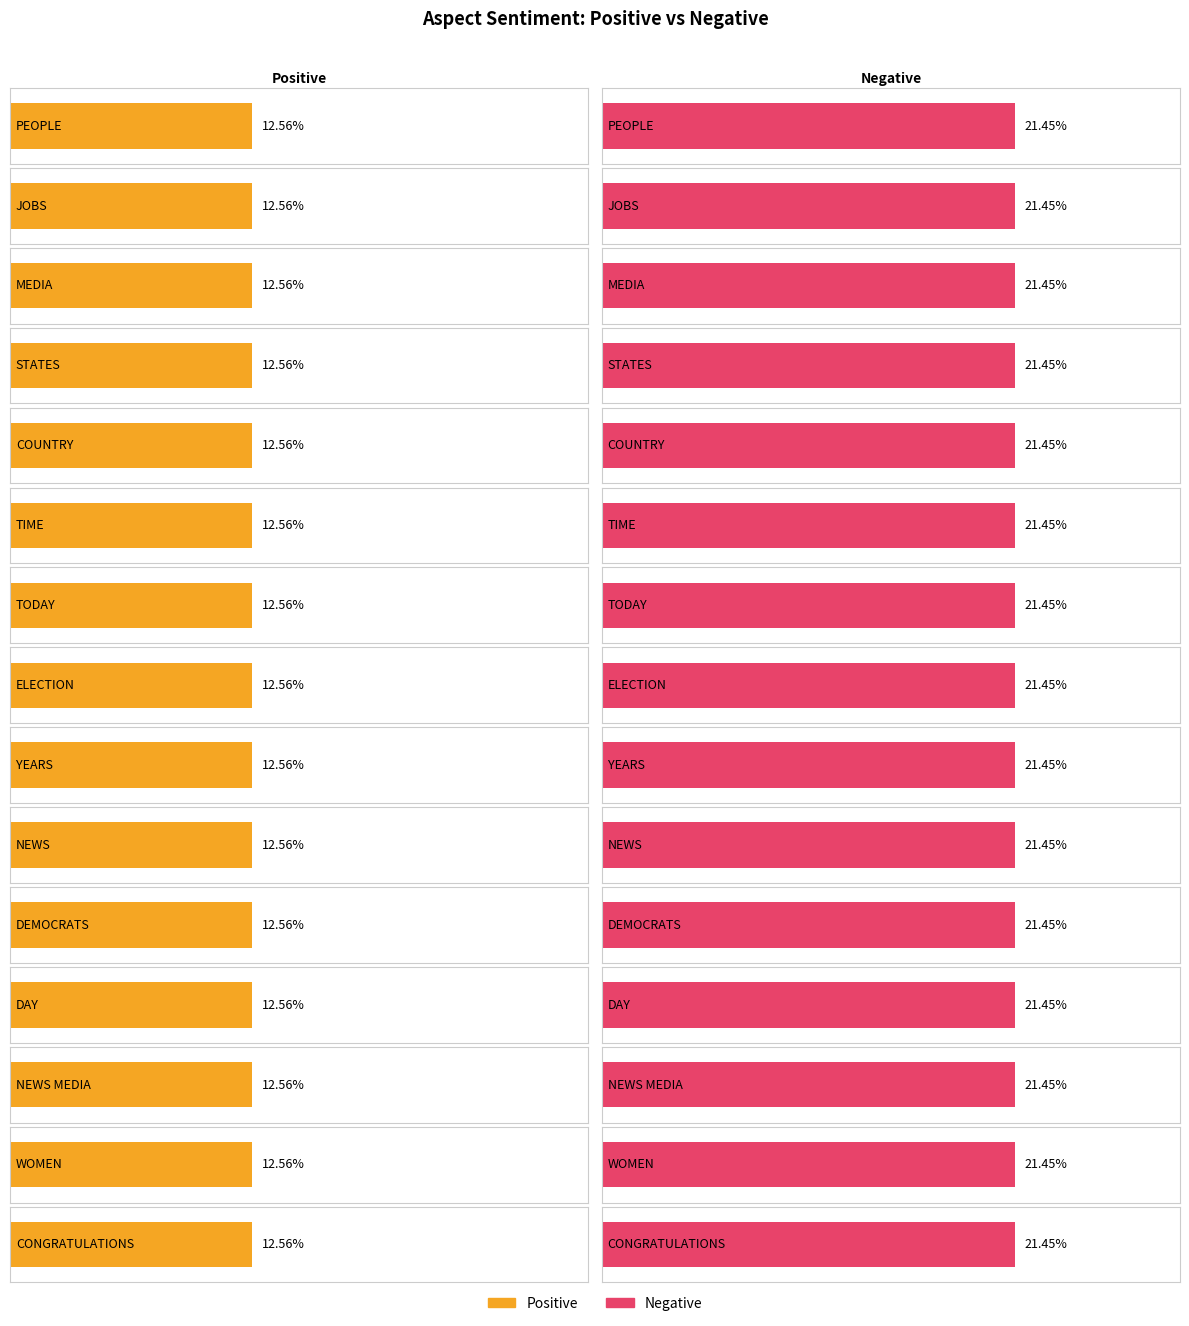

What is the value of the Negative bar at the 13th from the left?

21.4